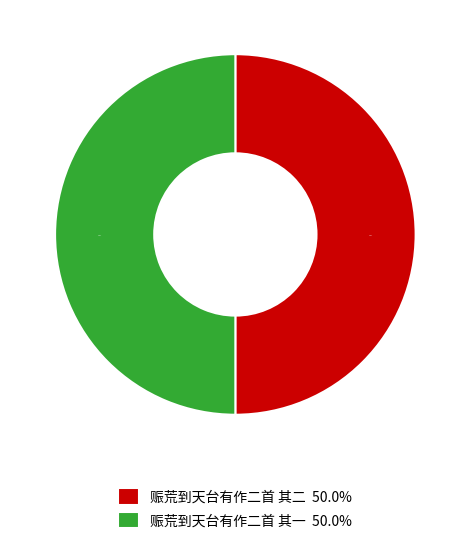

What percentage do 赈荒到天台有作二首 其二 50.0% and 赈荒到天台有作二首 其一 50.0% together represent?

100.0%